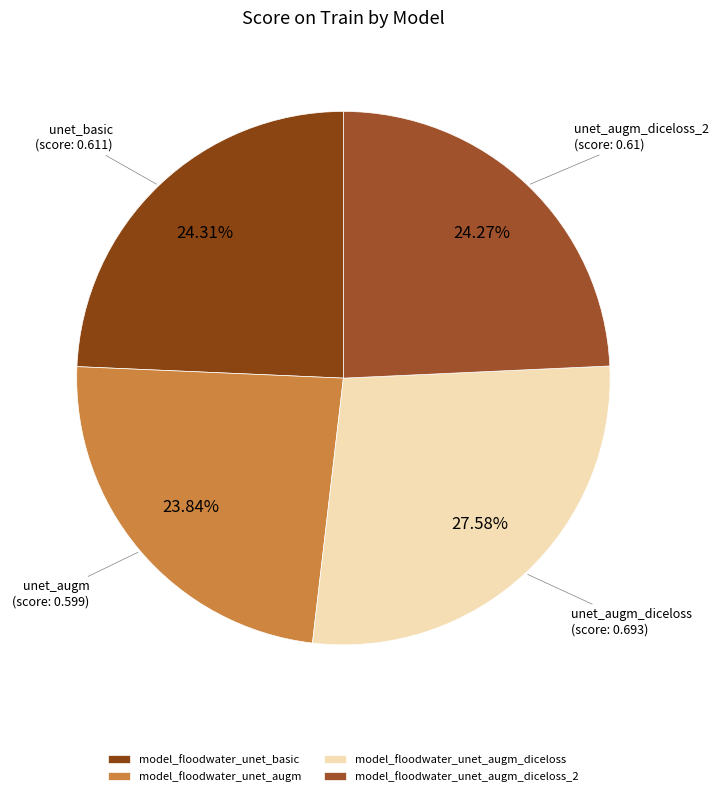

To the nearest percent, what is the difference between the largest and smallest slice percentages?

4%